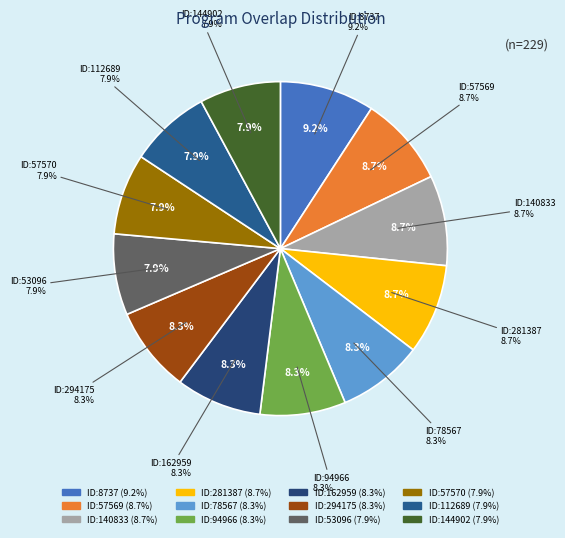

The 294175 slice represents 16% of the pie. True or false?

False